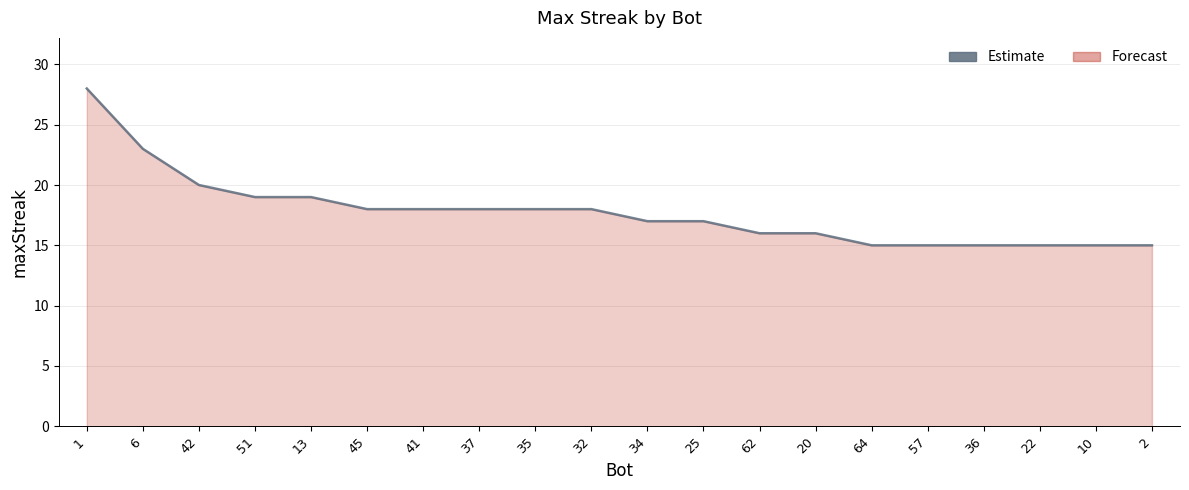

True or false: the data shows 16 at 62.

True